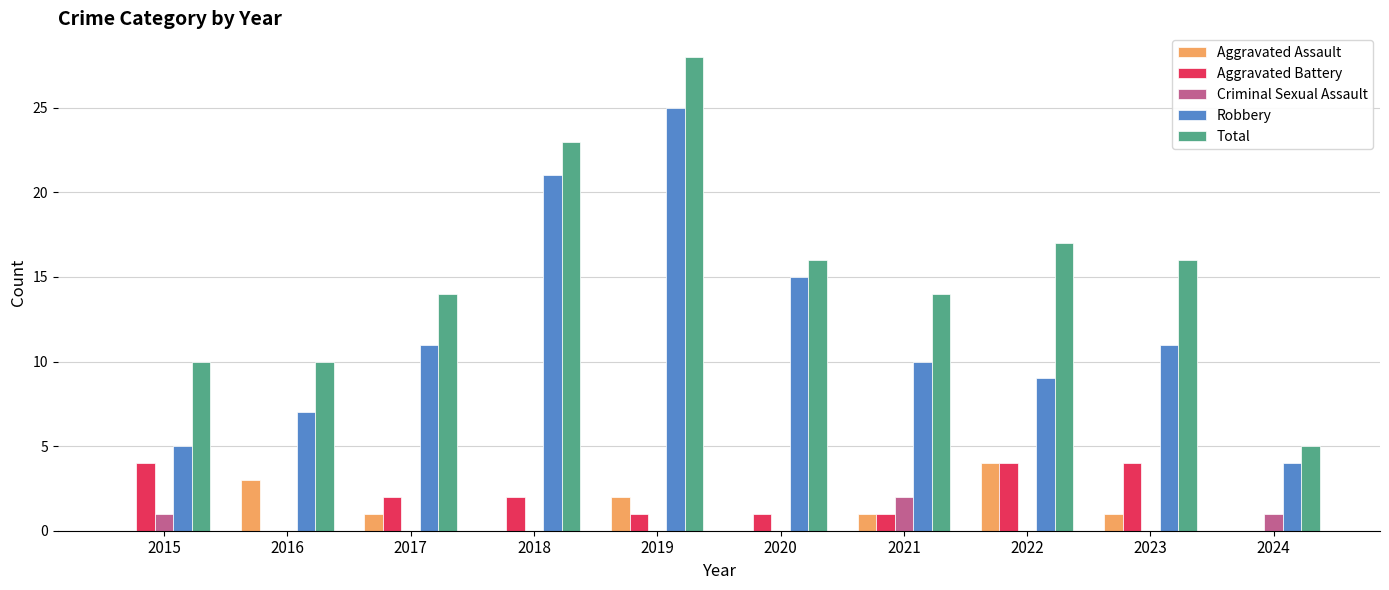

Which label corresponds to the largest value in the chart?

2019